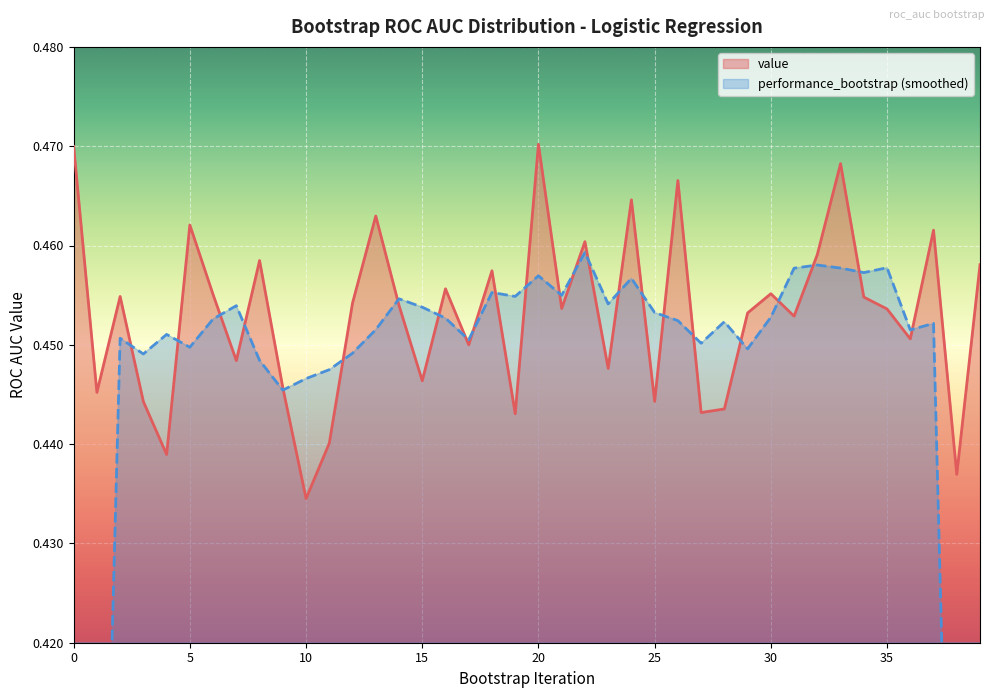

Which category has the highest value across all series?

20